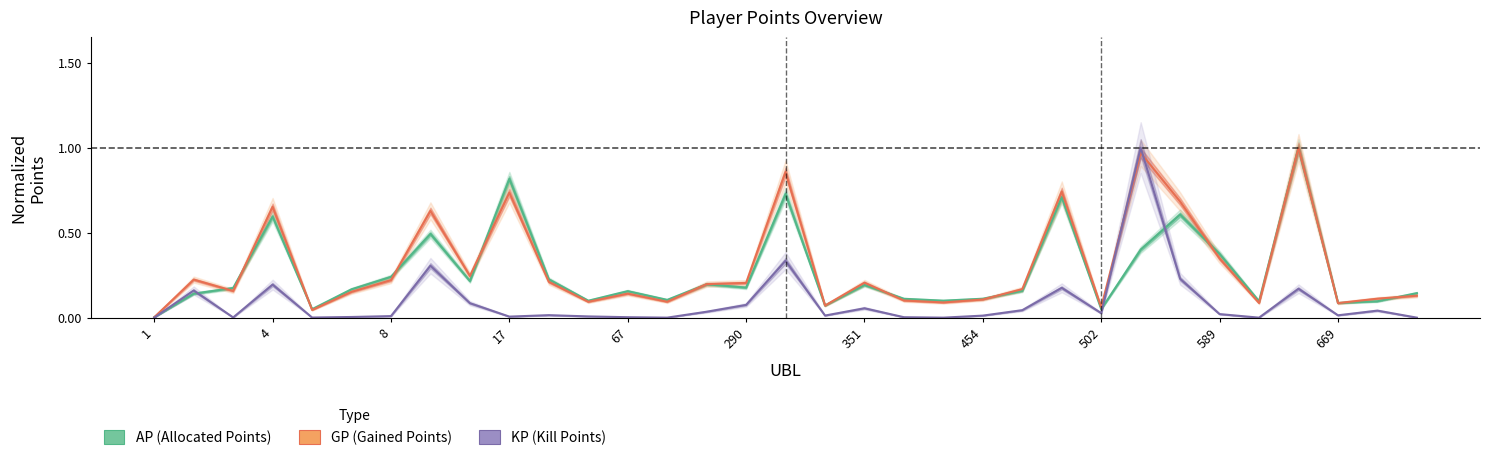

At 17, list the series in order from smallest to largest.

KP, GP, AP